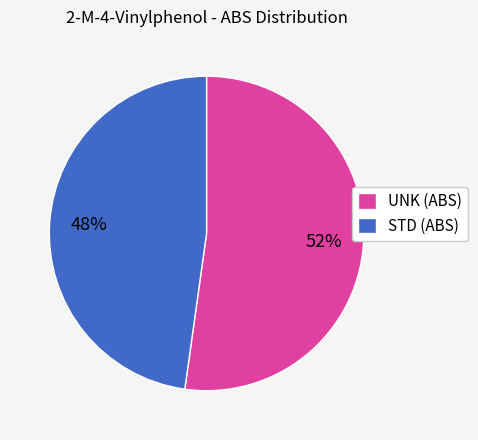

Is the sum of STD (ABS) and UNK (ABS) greater than half?

Yes